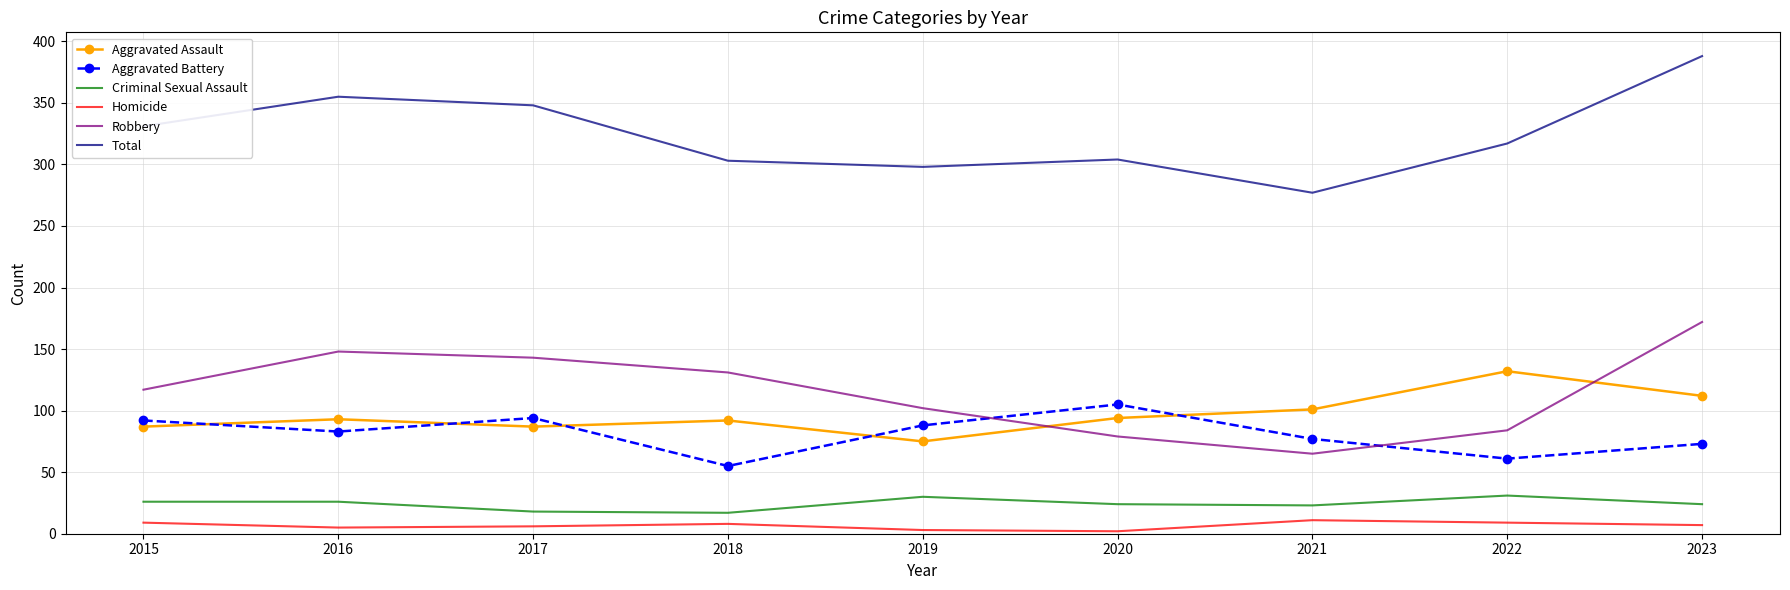

What is the difference between the maximum and minimum values in the Aggravated Battery series?

50